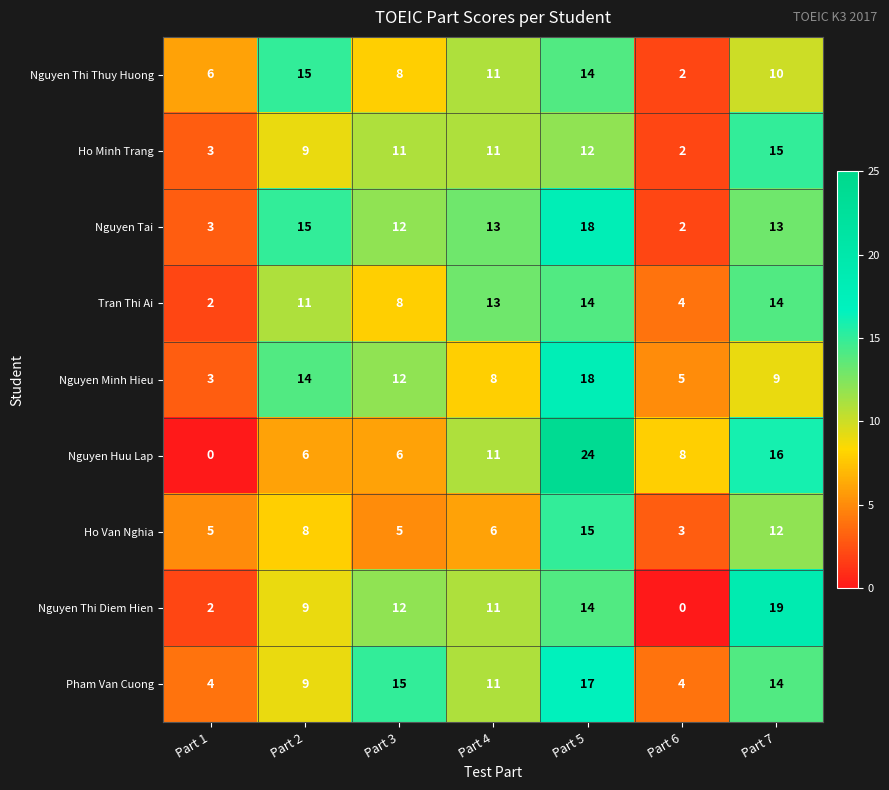

Where does the Ho Van Nghia series first go above 6?

Part 2